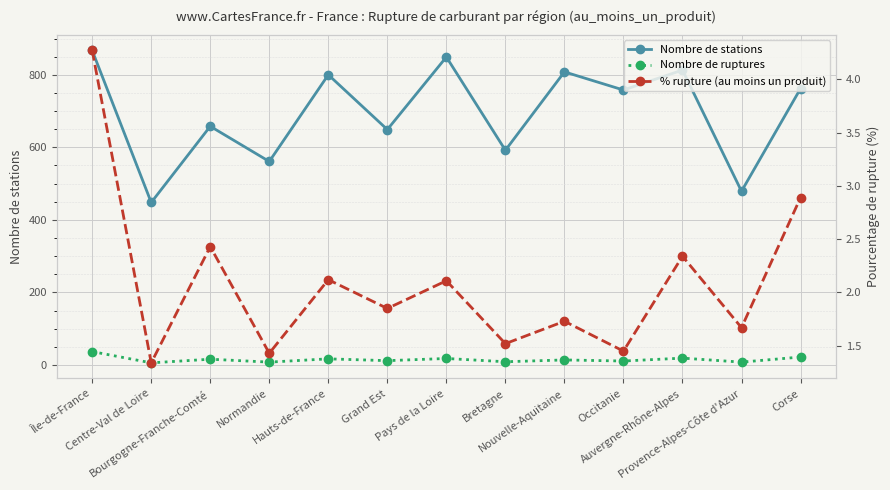

Reading left to right, what are all the values shown in this chart?

Nombre de stations: 867.0	448.0	658.0	561.0	800.0	649.0	849.0	592.0	808.0	758.0	813.0	479.0	762.0
Nombre de ruptures: 37.0	6.0	16.0	8.0	17.0	12.0	18.0	9.0	14.0	11.0	19.0	8.0	22.0
% rupture (au moins un produit): 4.3	1.3	2.4	1.4	2.1	1.9	2.1	1.5	1.7	1.4	2.3	1.7	2.9